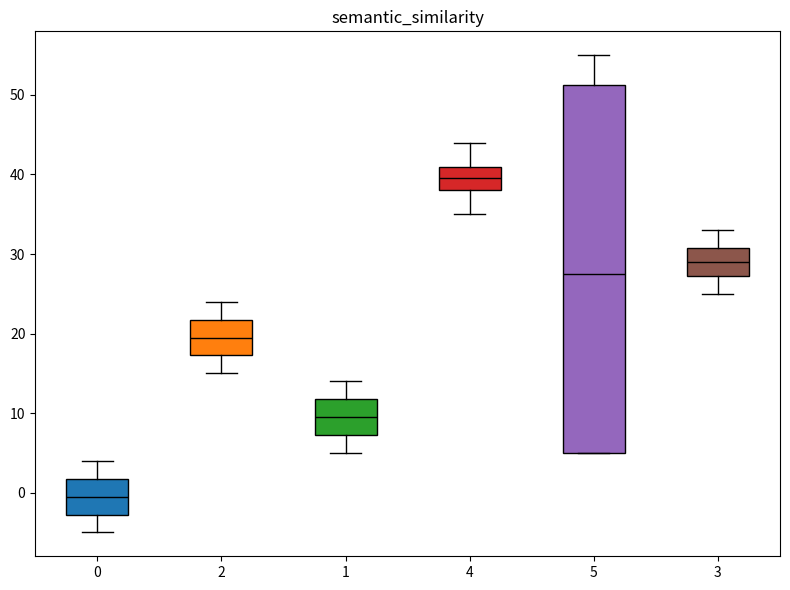

Which box is the tallest, from its lower edge to its upper edge?

5